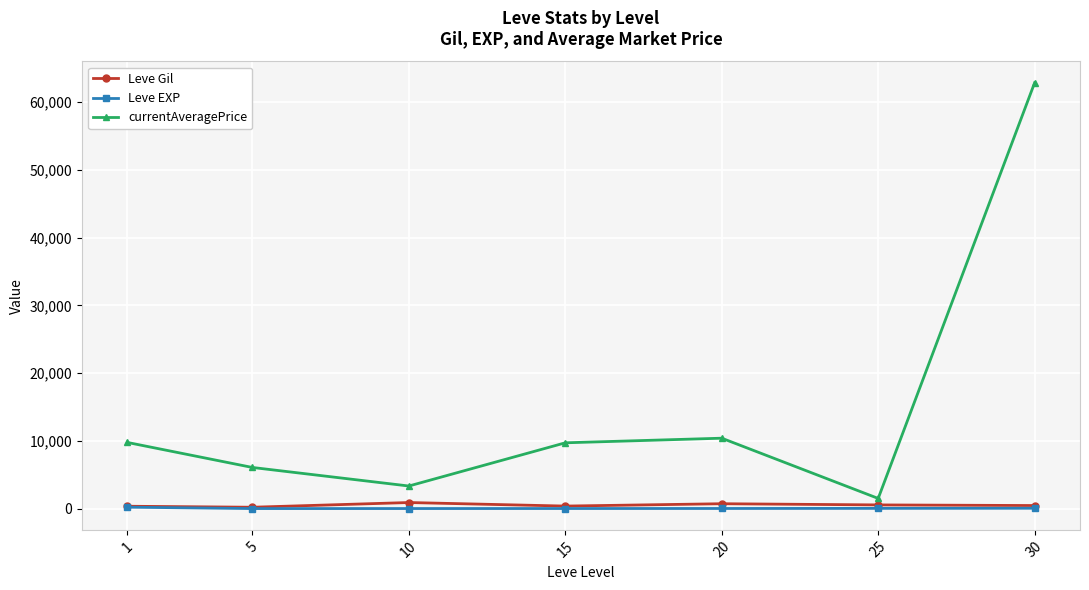

What is the sum of all Leve EXP values?

342.1